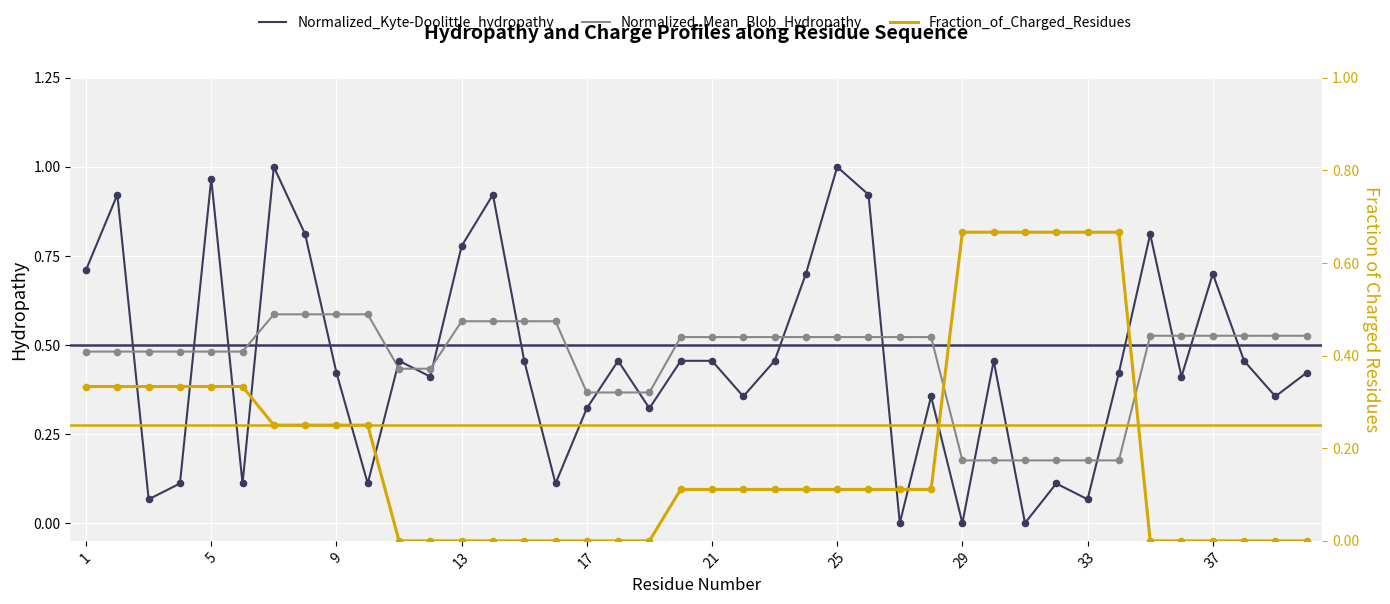

What is the total value across all series at 17?

0.7